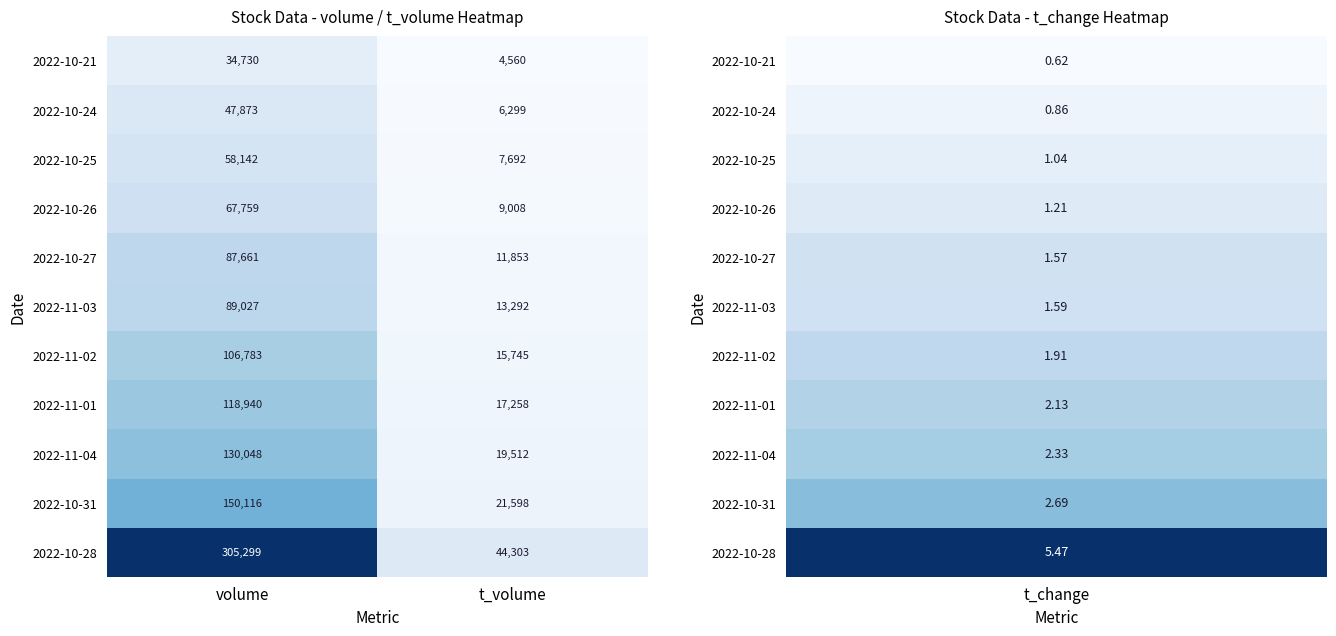

Which series has the largest range (max minus min)?

2022-10-28